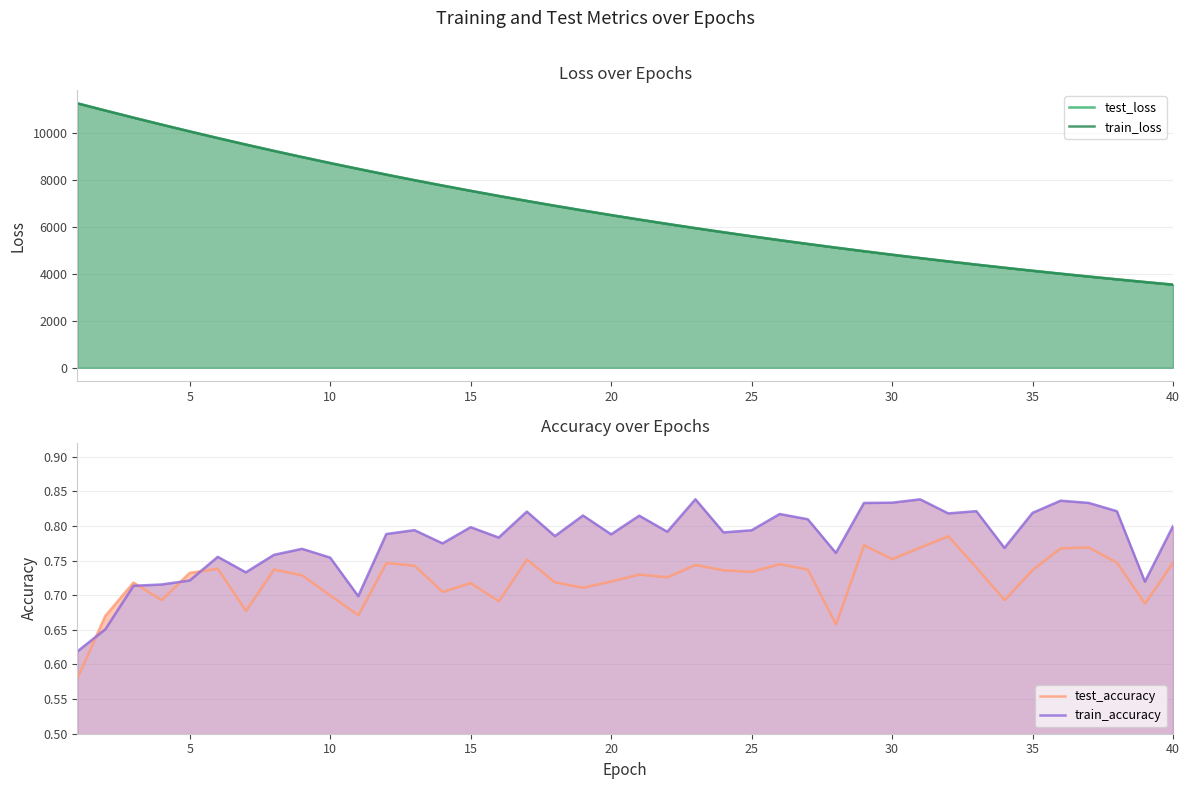

True or false: test_accuracy and test_loss cross at least once.

False